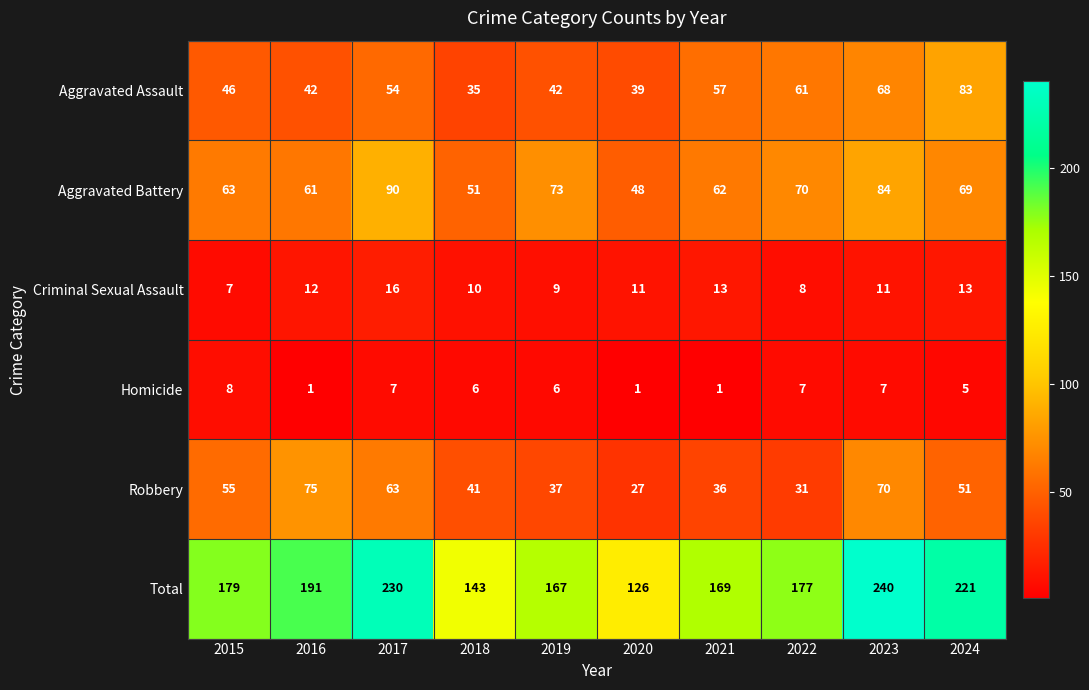

The Aggravated Battery series shows 20 at 2023. True or false?

False